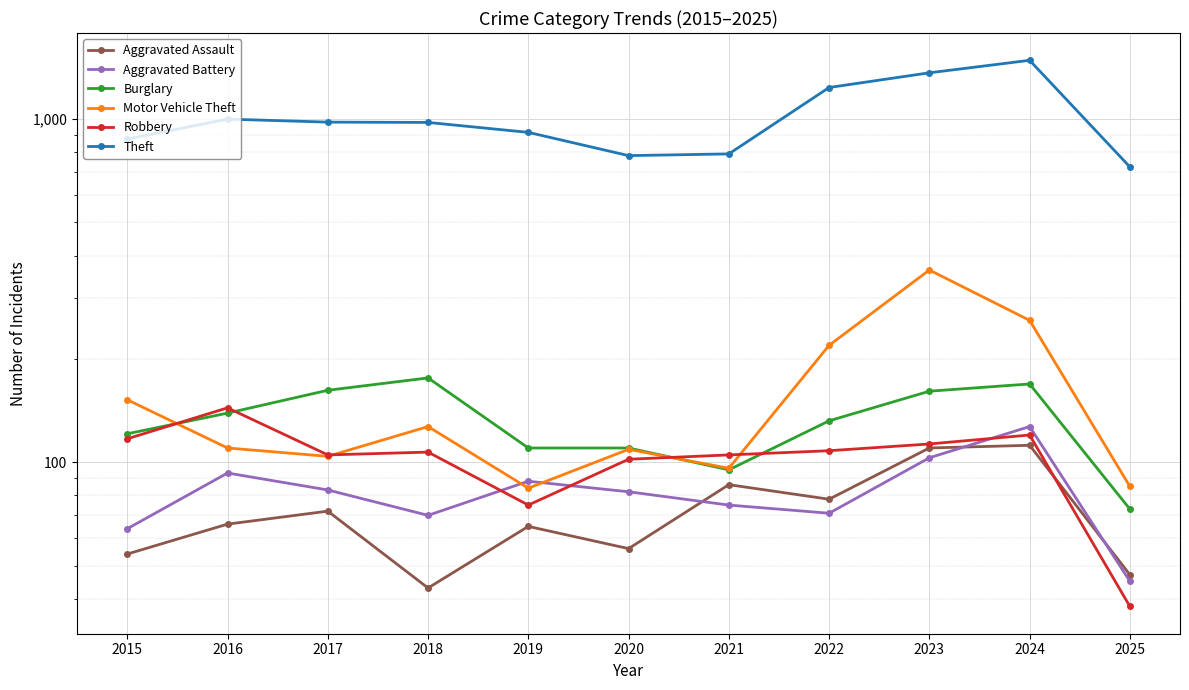

Rank the series by their maximum value, from highest to lowest.

Theft, Motor Vehicle Theft, Burglary, Robbery, Aggravated Battery, Aggravated Assault